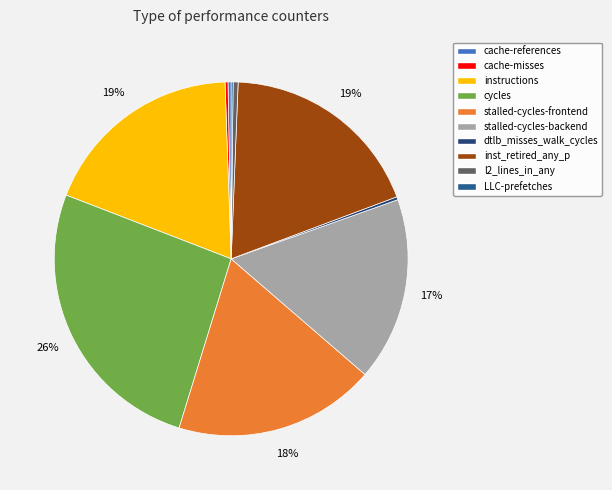

Combined, what portion of the pie is dtlb_misses_walk_cycles and LLC-prefetches?

0.4%